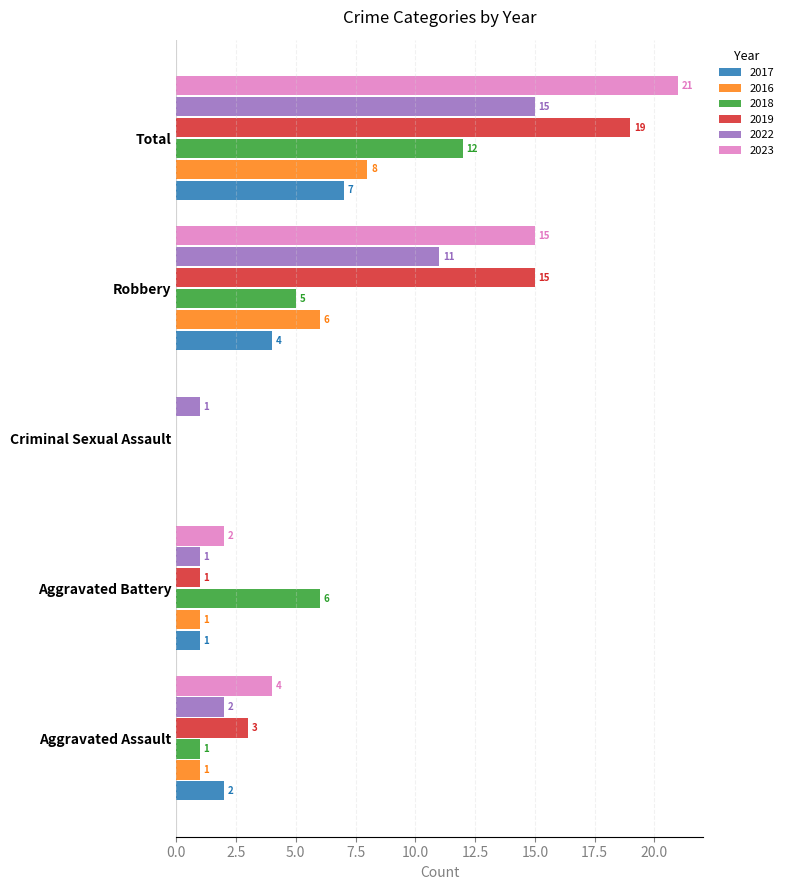

Is it true that 2019 equals 31 at Total?

False